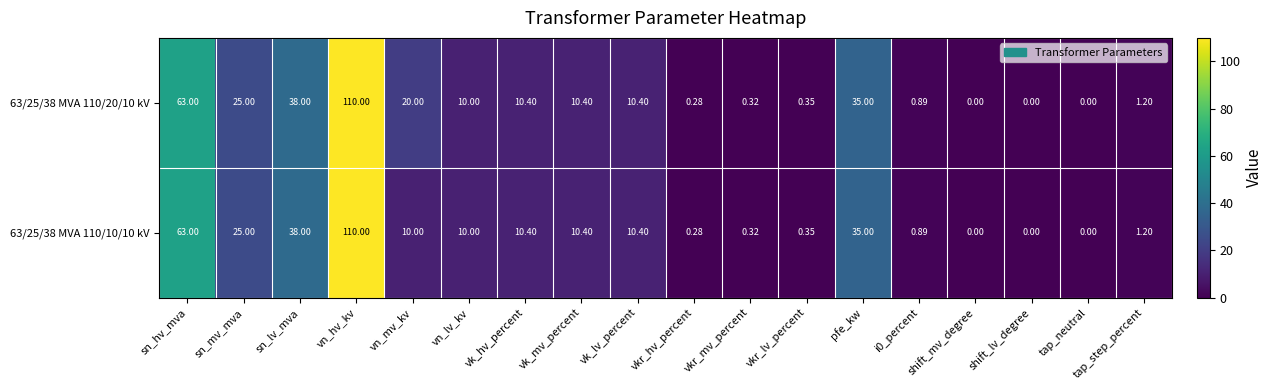

Where does the 63/25/38 MVA 110/20/10 kV series first go above 10?

sn_hv_mva